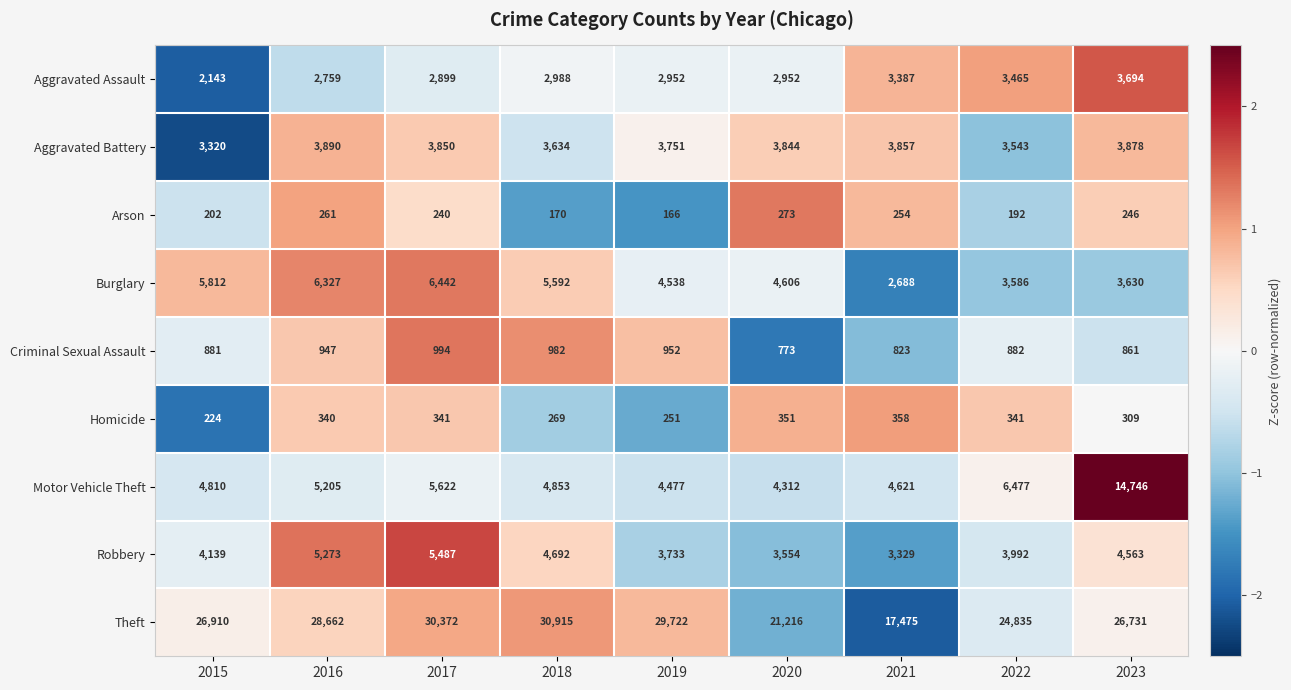

What is the sum of the Motor Vehicle Theft values at 2019 and 2022?

10954